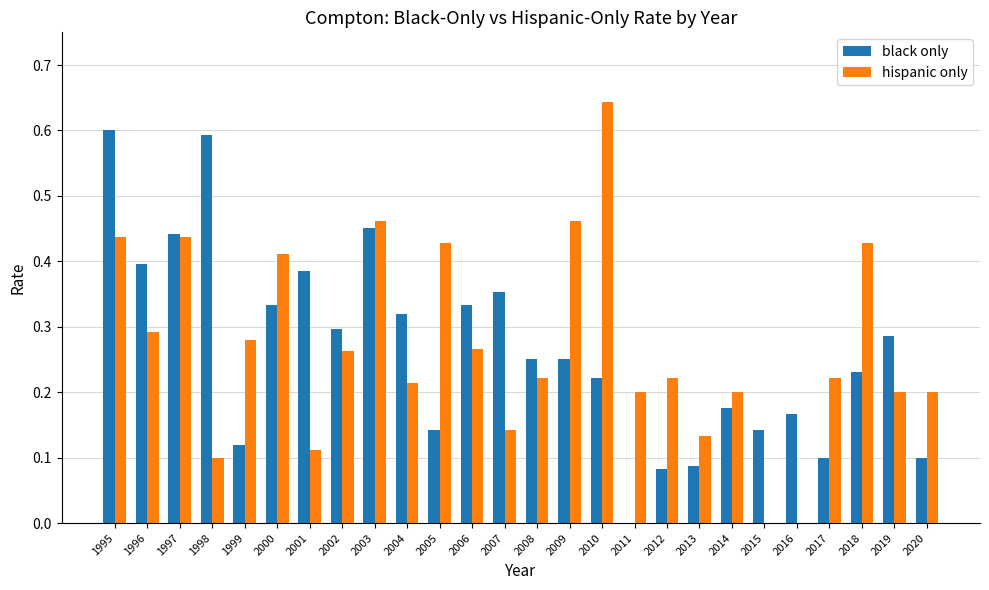

How many distinct data groups are displayed?

2